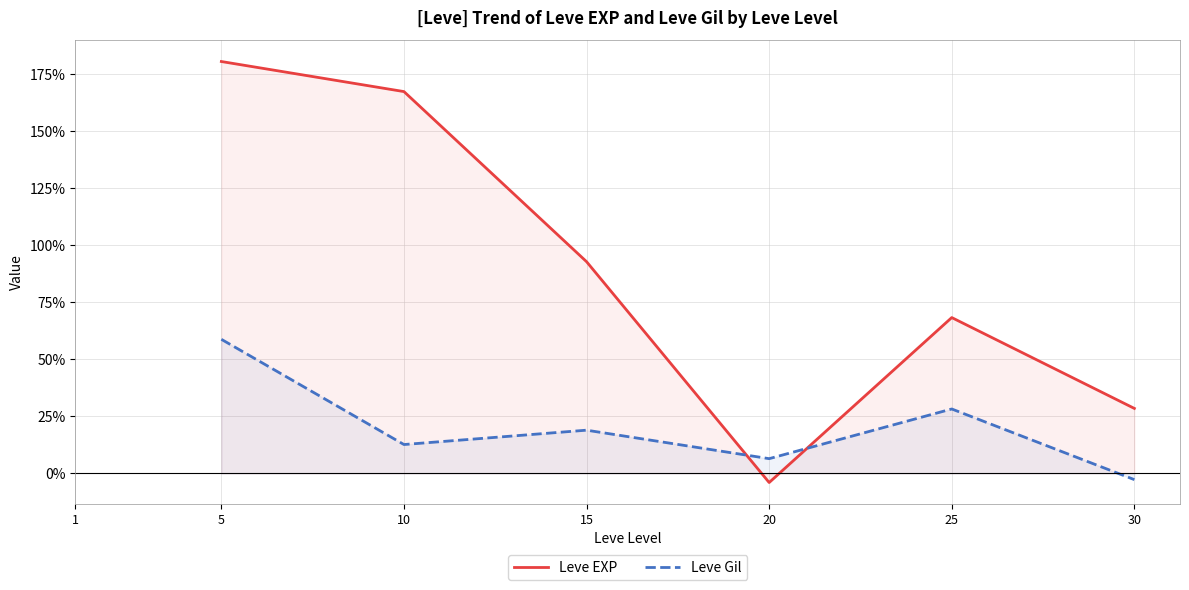

How many lines are shown in the chart?

2